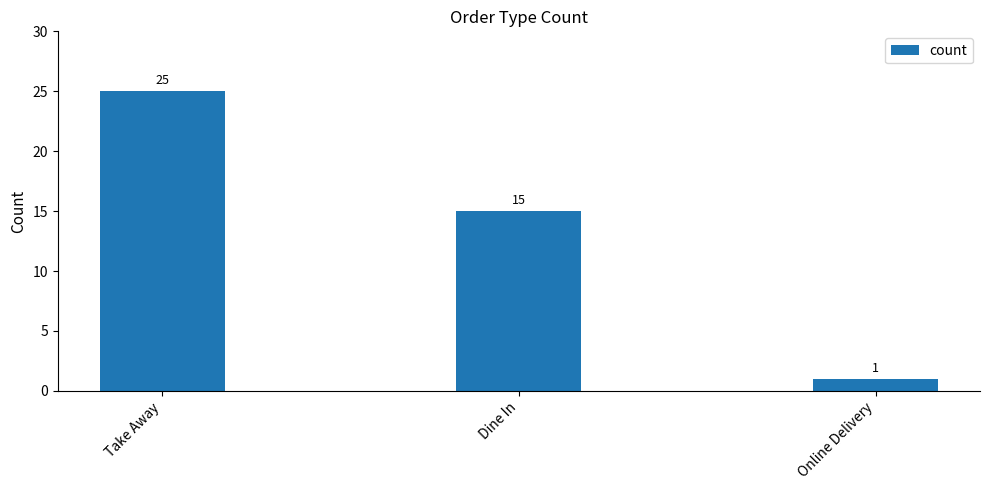

What is the smallest value displayed?

1